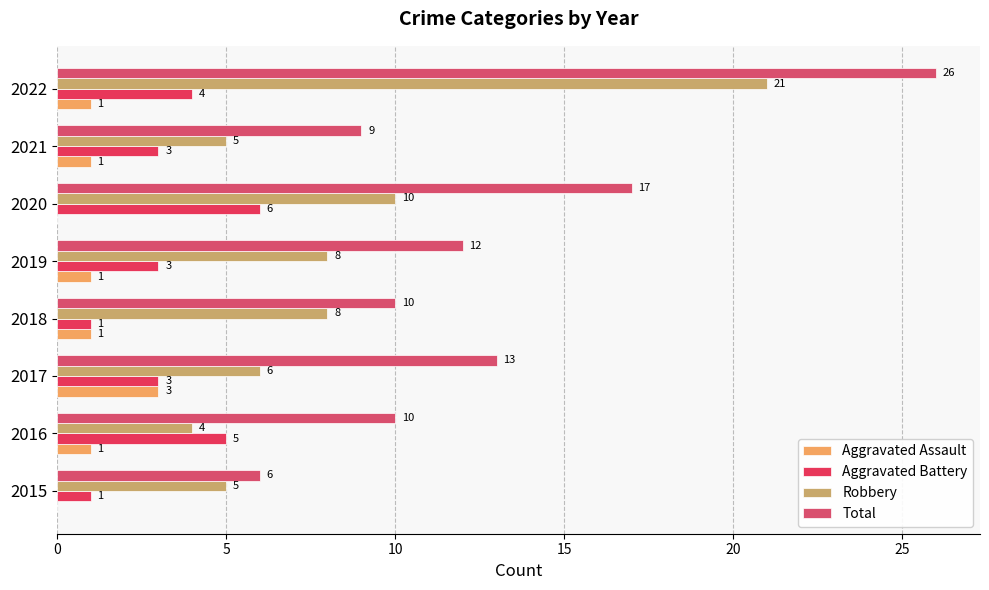

How many values in Aggravated Assault are above zero?

6